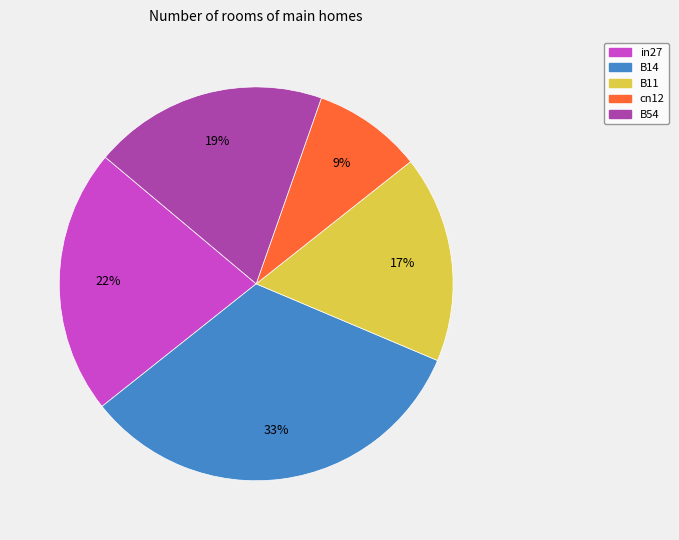

To the nearest percent, what percentage of the pie is B54?

19%